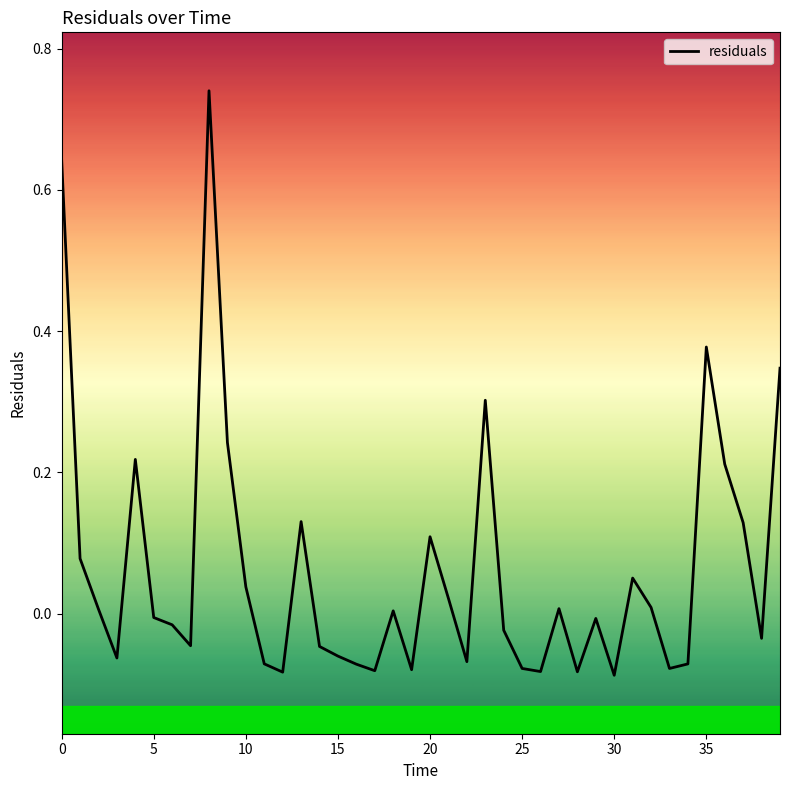

Does the chart display data point markers on the line(s)?

No